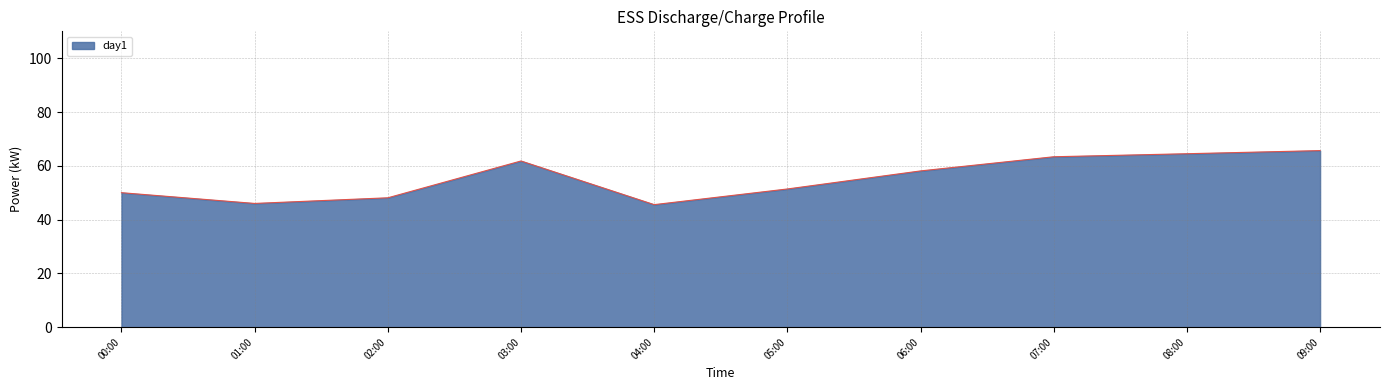

What is the difference between the maximum and minimum values?

20.1